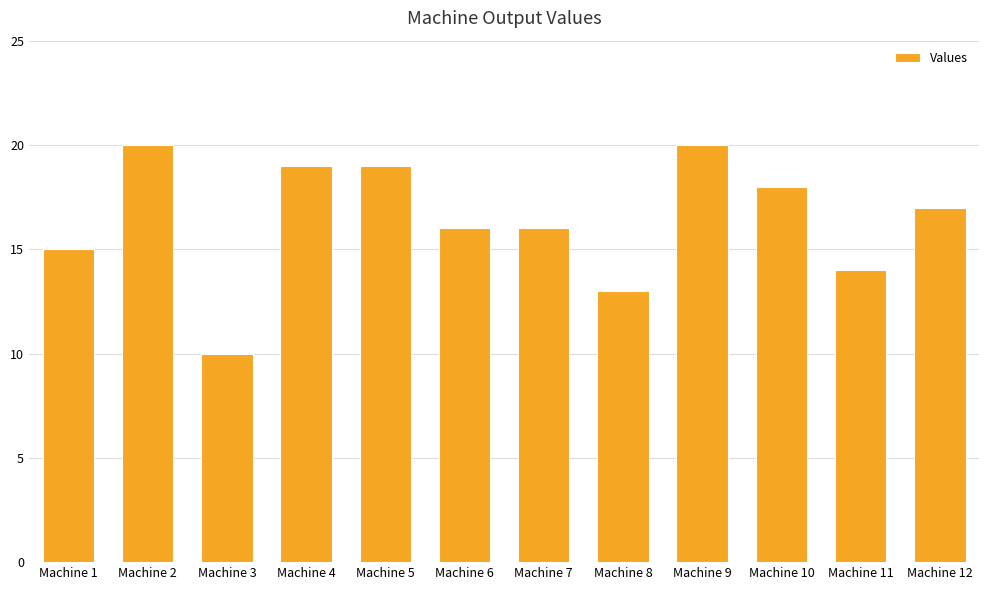

What is the difference between the maximum and second lowest values?

7